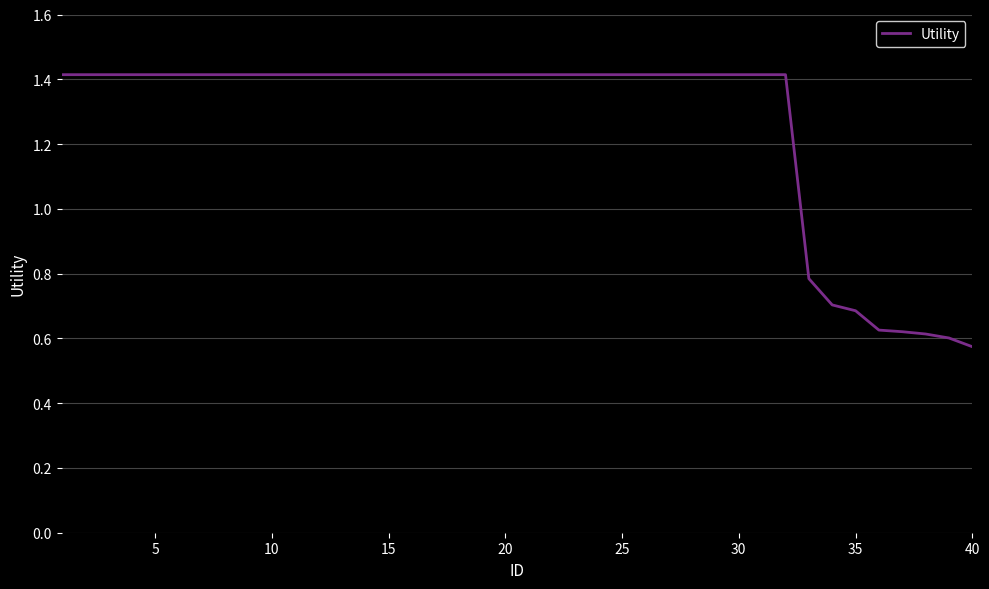

What is the difference between the maximum and minimum values?

0.8